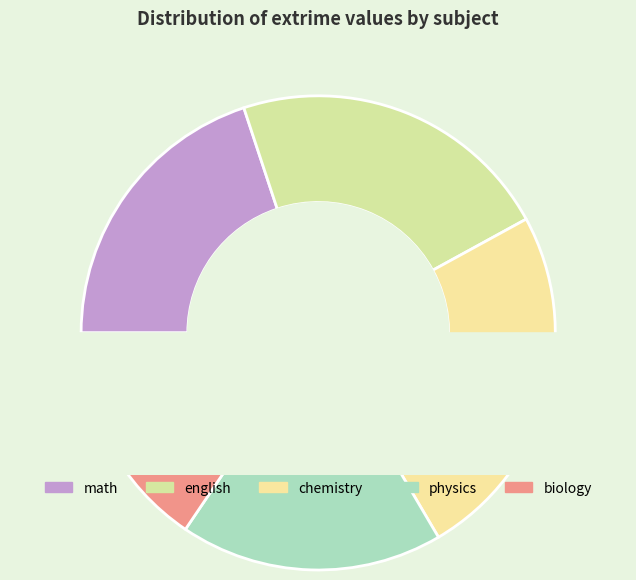

What is the smallest slice in the pie chart?

biology